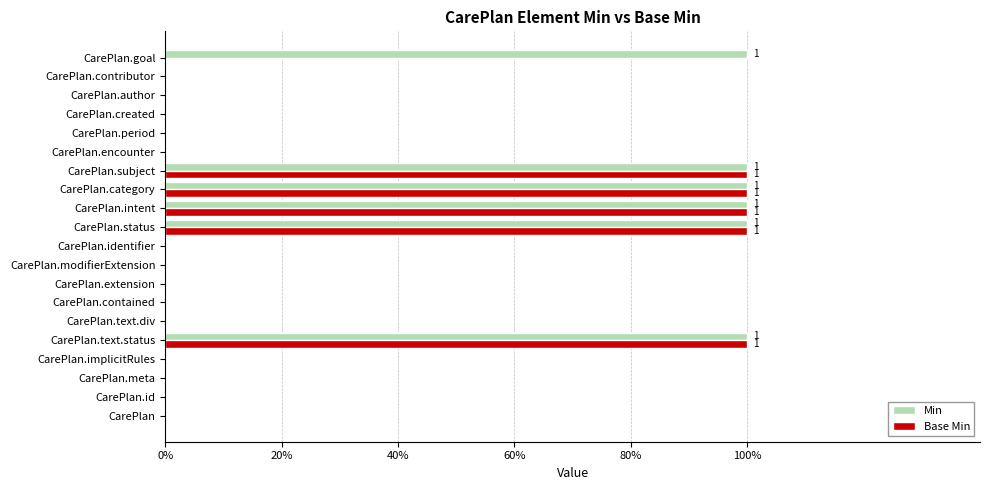

What are all the series names shown in the legend?

Min, Base Min